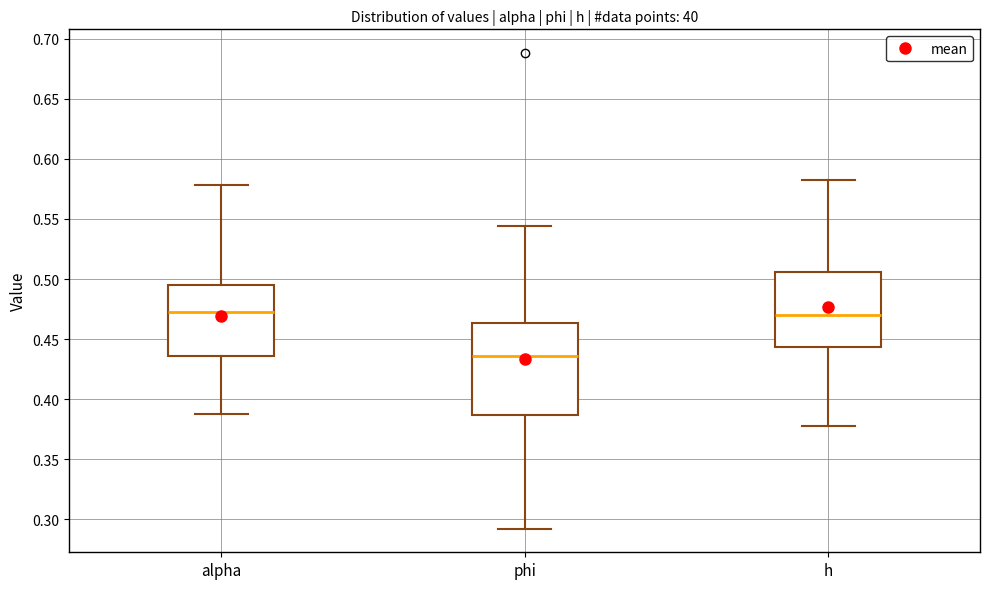

Where does the upper whisker of the box for alpha end on the y-axis? The values are not printed on the chart, so give them approximately, as read against the axis.

0.580